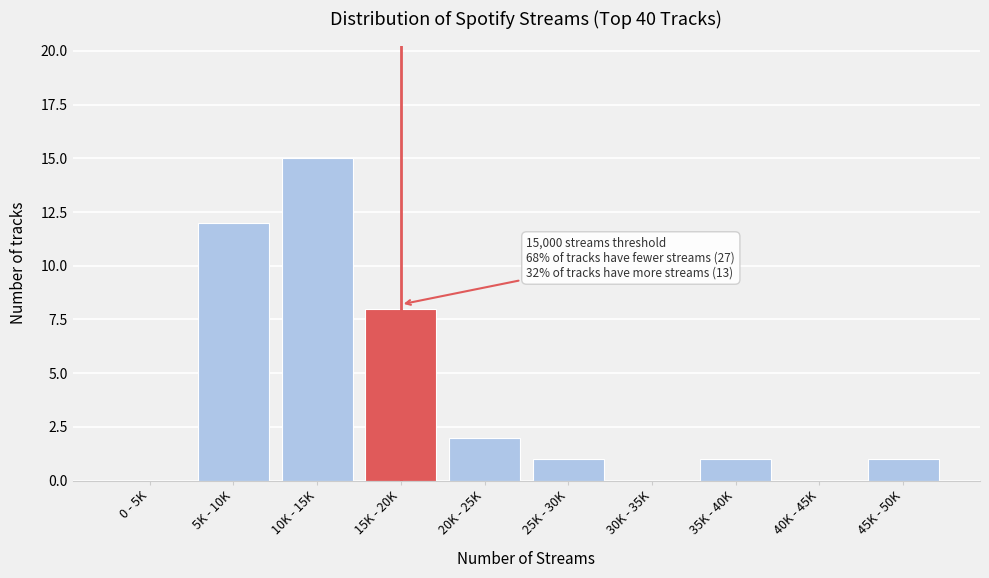

Reading right to left, transcribe all the data shown in this chart.

45K - 50K=1	40K - 45K=0	35K - 40K=1	30K - 35K=0	25K - 30K=1	20K - 25K=2	15K - 20K=8	10K - 15K=15	5K - 10K=12	0 - 5K=0